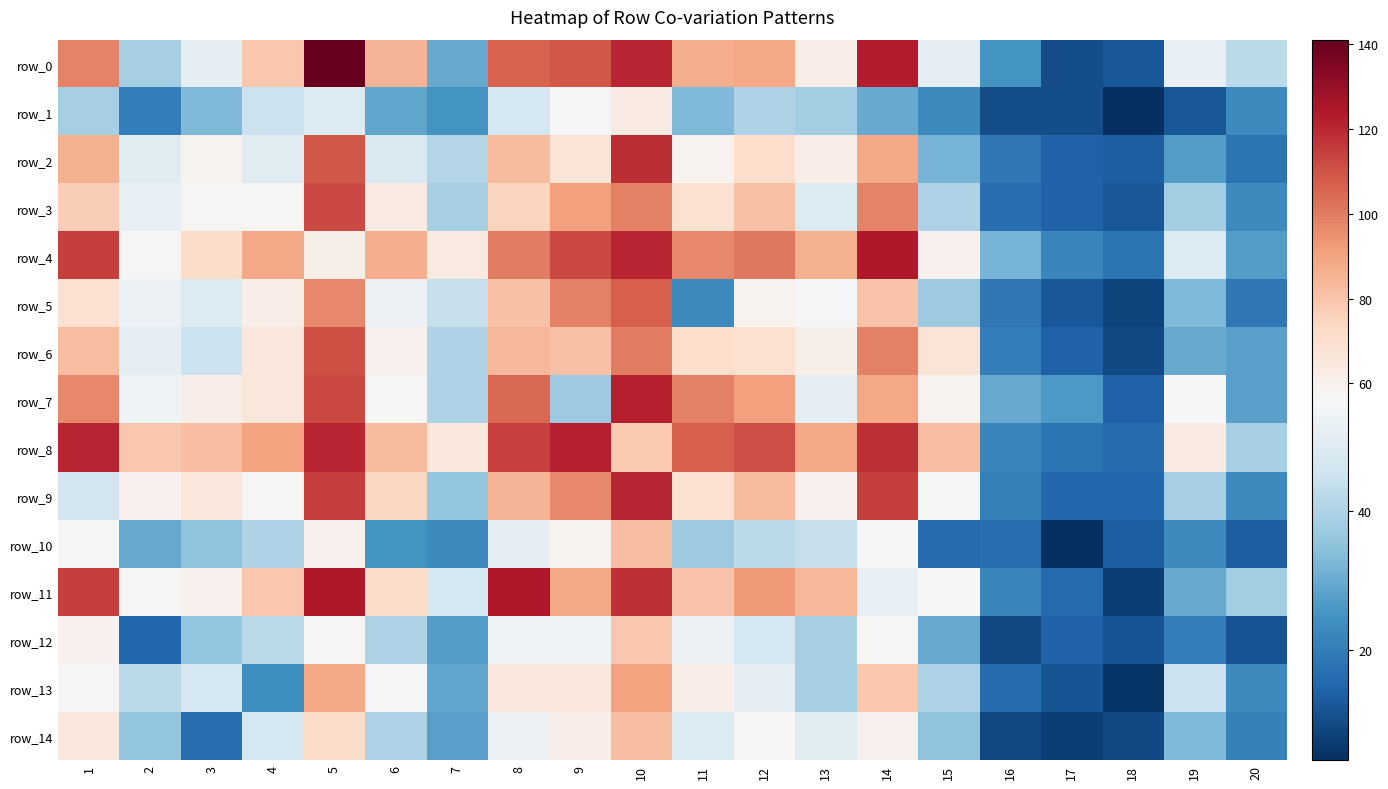

What is the minimum value shown in the chart?

4